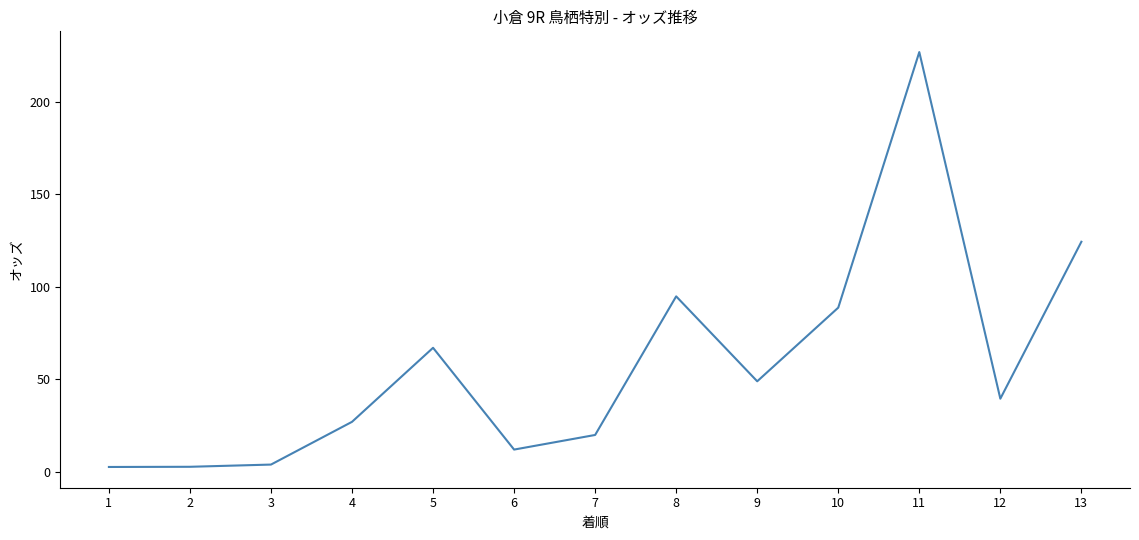

Which label corresponds to the largest value in the chart?

11